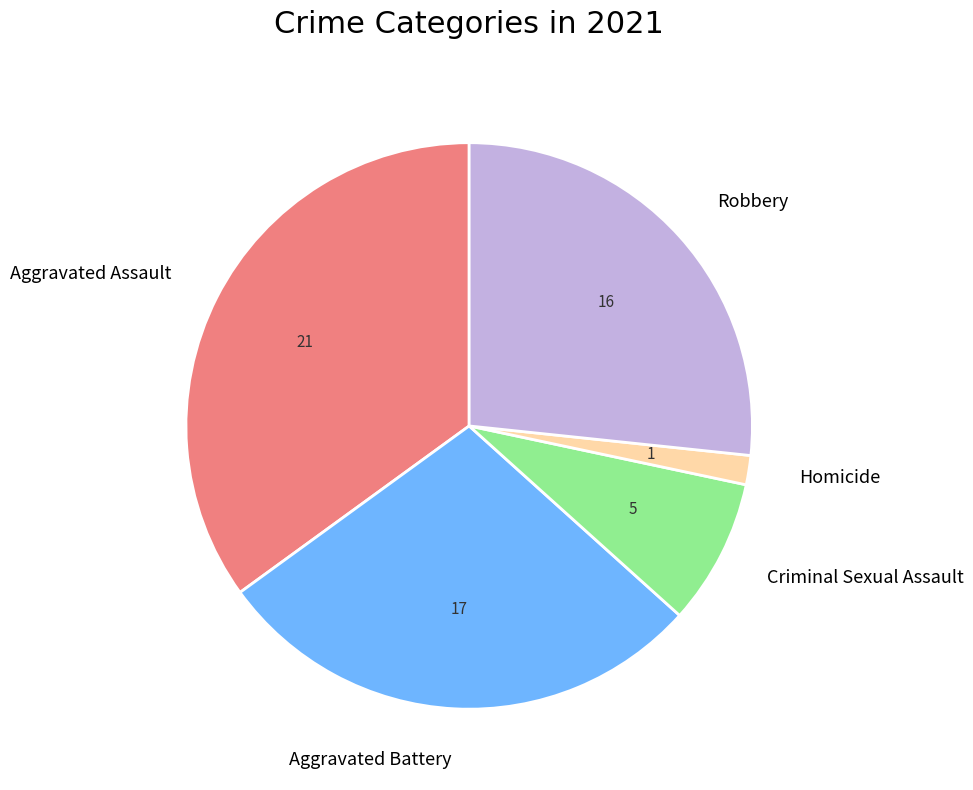

Is the sum of Criminal Sexual Assault and Aggravated Assault greater than half?

No